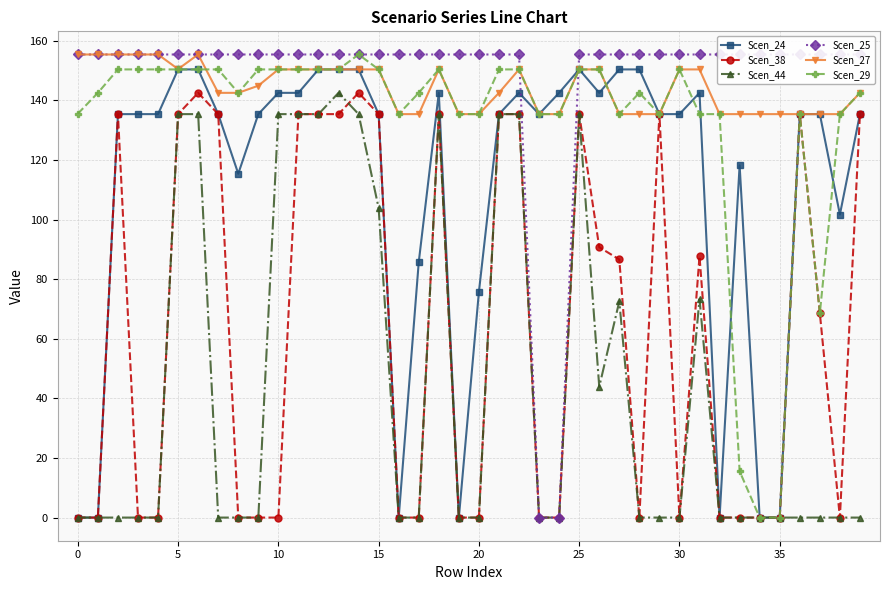

Which series has the widest spread of values?

Scen_25